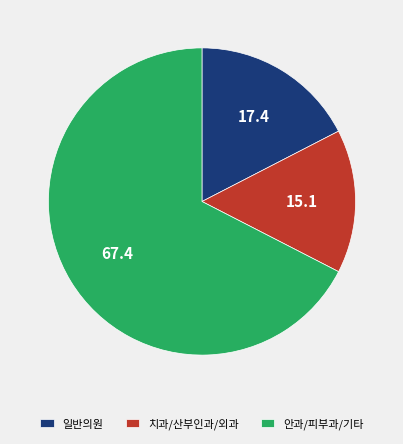

Which category has the biggest portion of the pie?

안과/피부과/기타